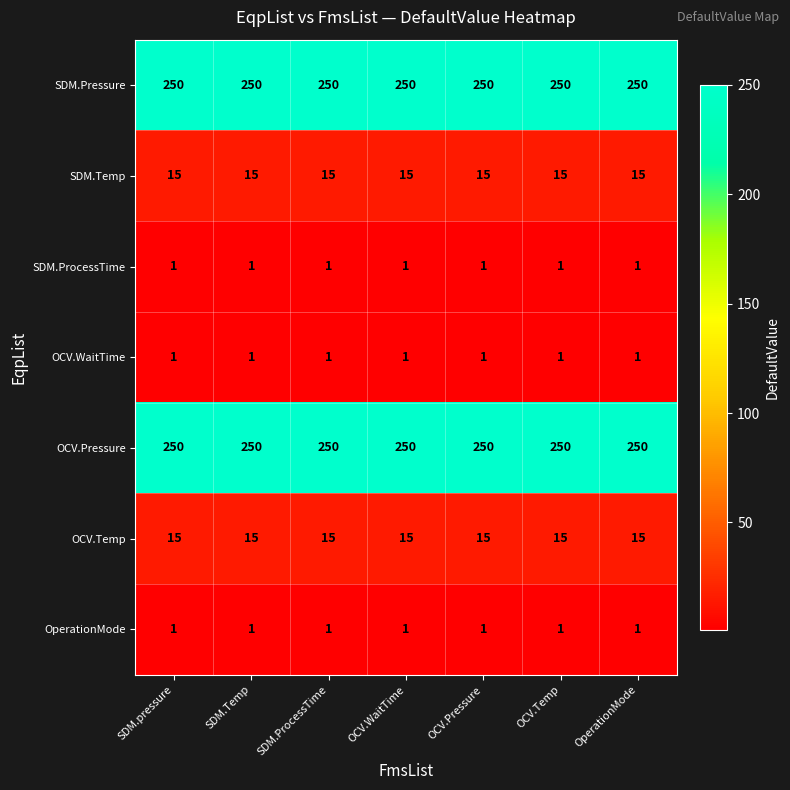

What is the total value across all series at OCV.Temp?

533